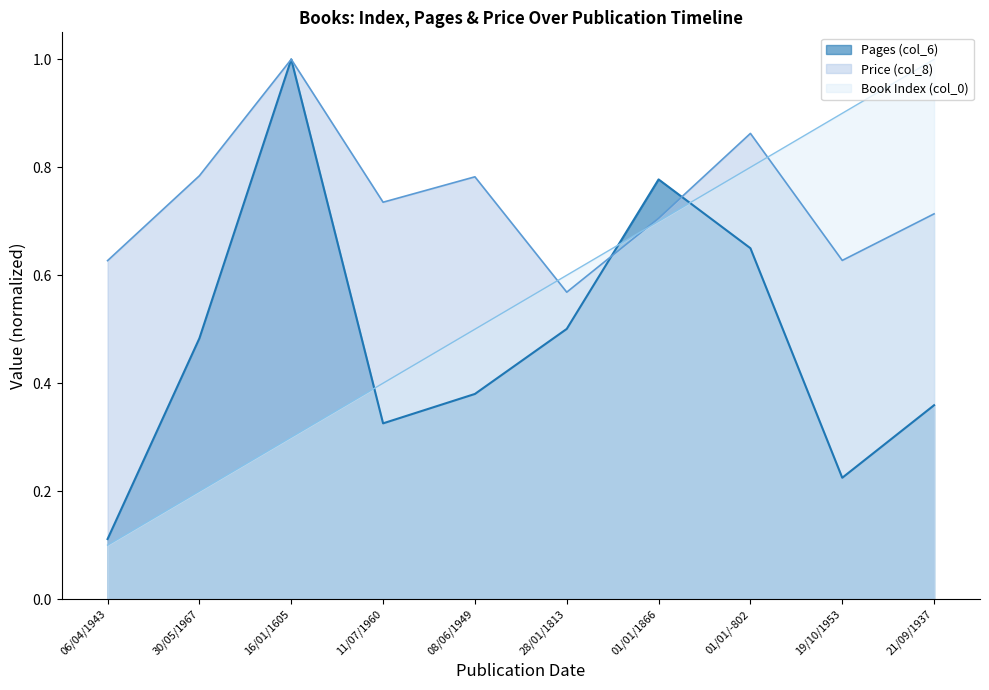

At how many categories does at least one series exceed 0?

10